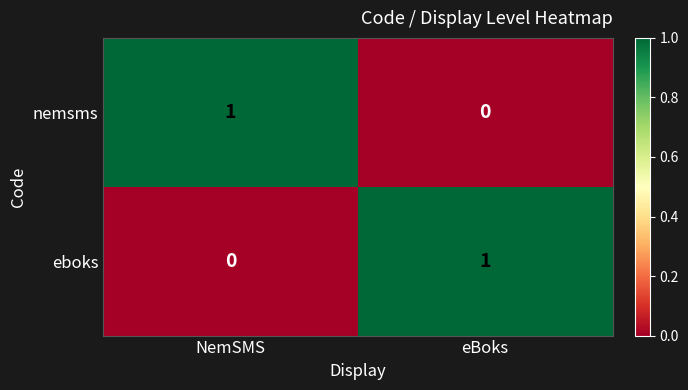

The value of nemsms at eBoks is 0. True or false?

True